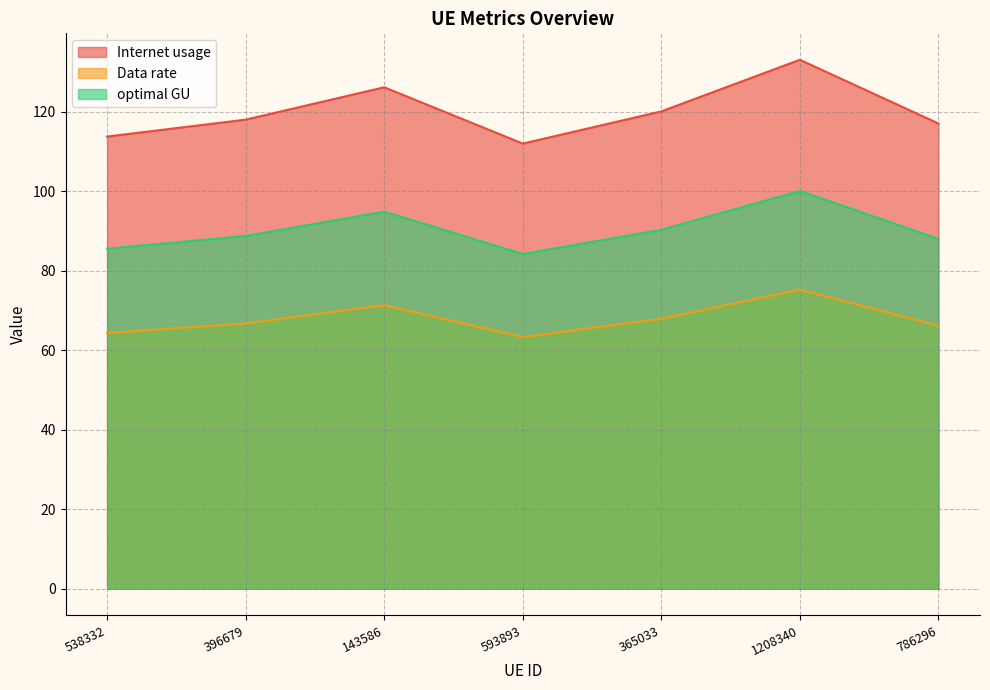

True or false: optimal GU and Data rate intersect in this chart.

False